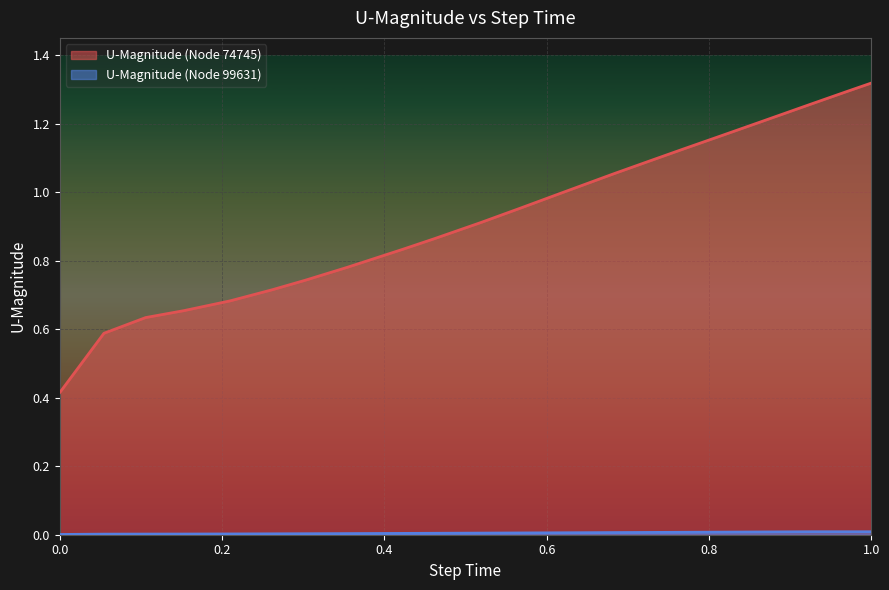

List the labels in order of value, largest first.

20, 19, 18, 17, 16, 15, 14, 13, 12, 11, 10, 9, 8, 7, 6, 1.0, 0.8, 0.6, 0.4, 0.2, 0.0